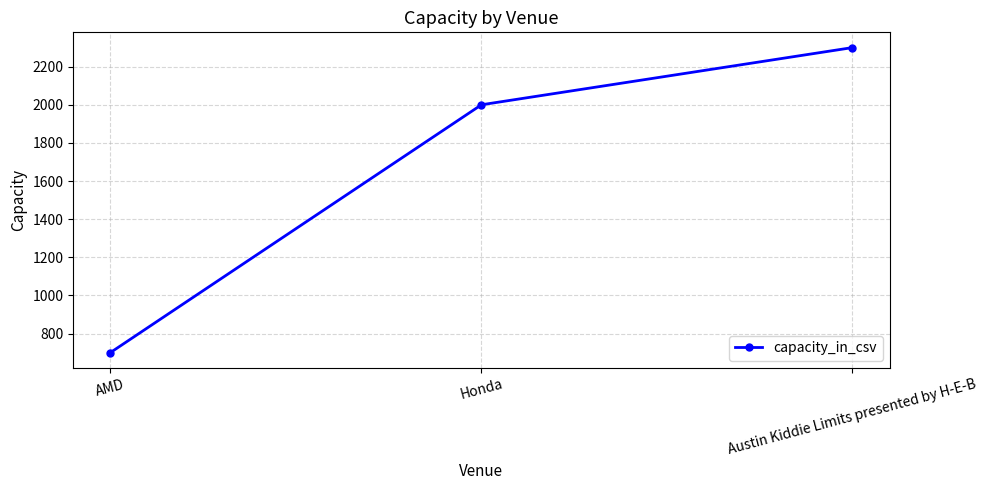

What is the difference between the maximum and second lowest values?

300